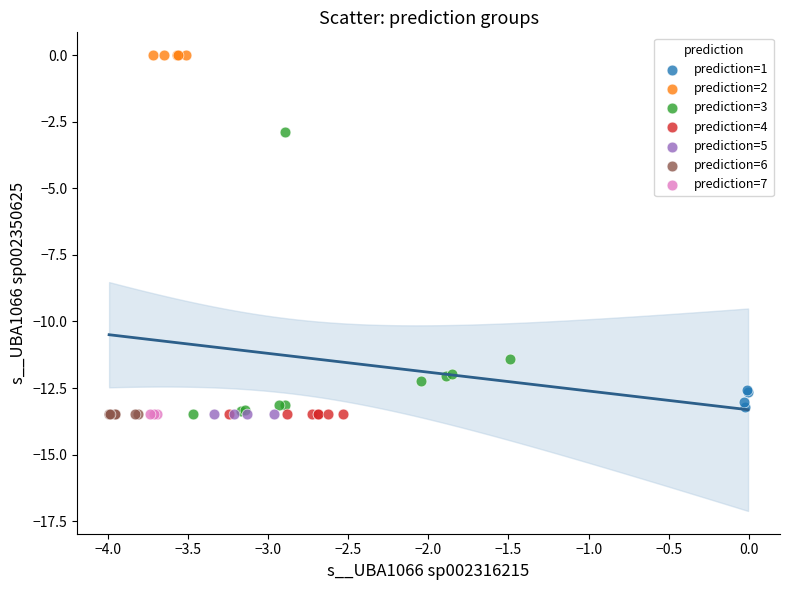

Which series contains the highest Y value?

prediction=2